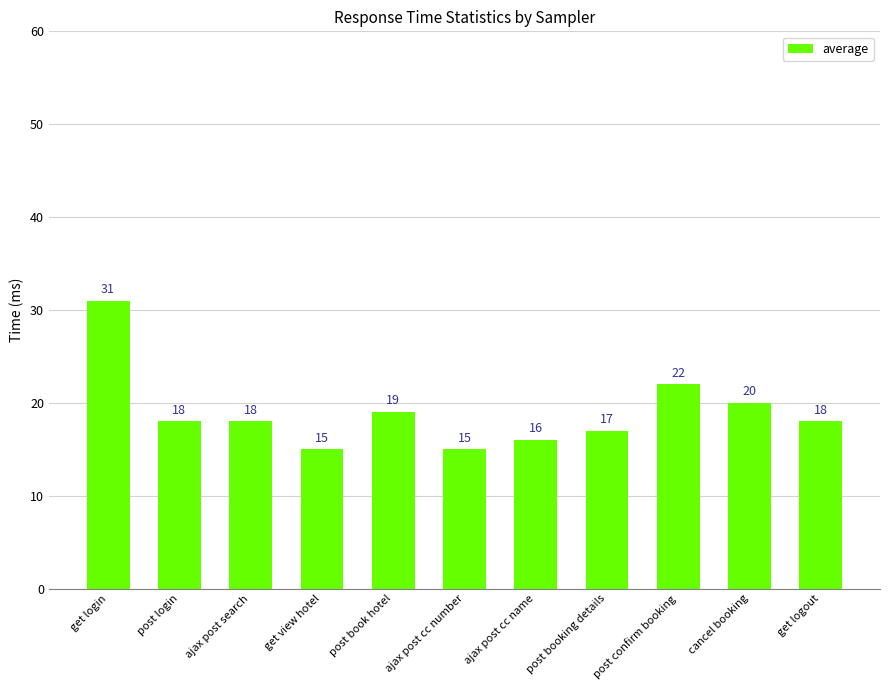

What value does the data have at get login?

31